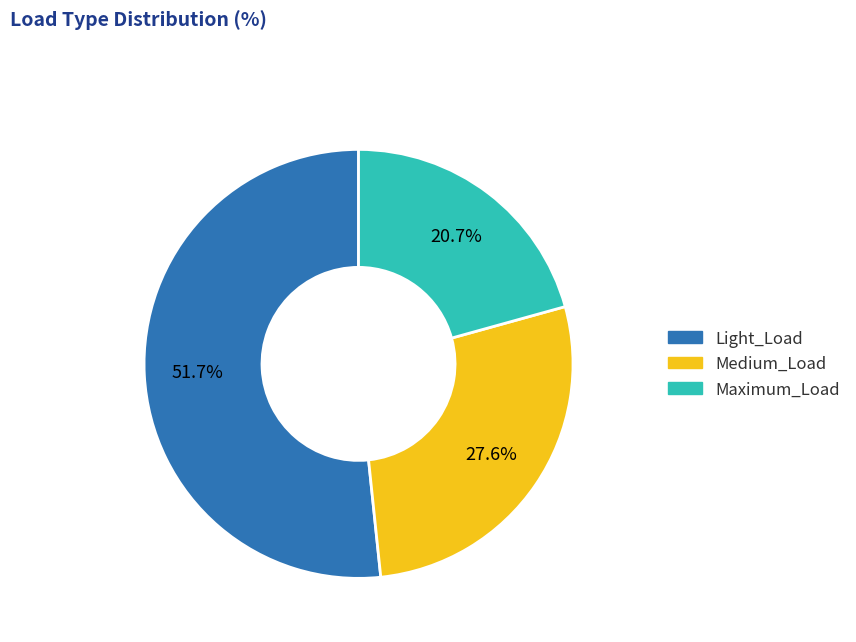

To the nearest percent, what is the difference between the largest and smallest slice percentages?

31%